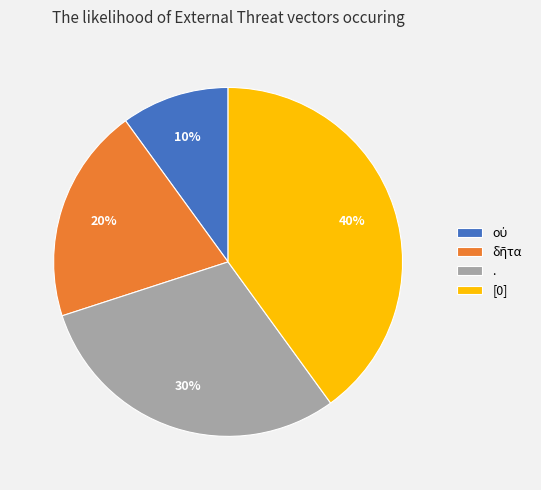

Is [0] the majority of the pie?

No